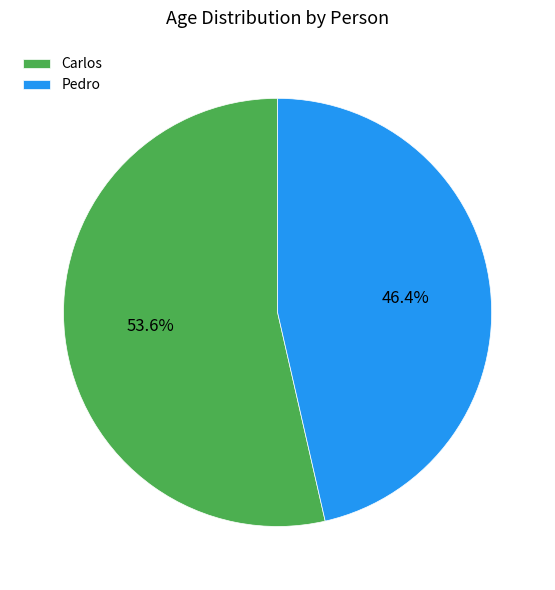

To the nearest percent, what is the average slice percentage?

50%